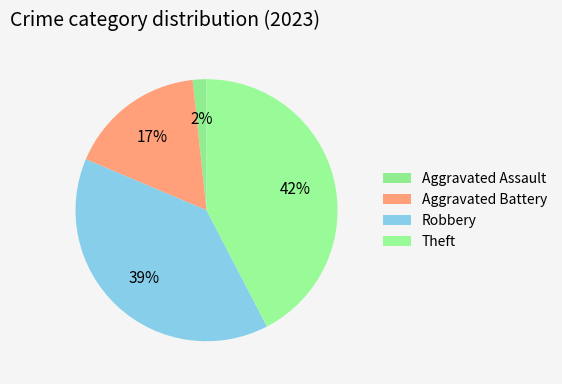

To the nearest percent, what percentage of the pie is Aggravated Battery?

17%